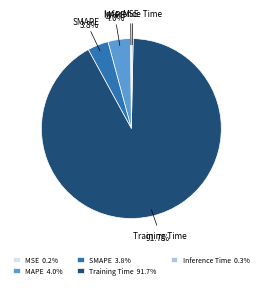

Is Training Time the majority of the pie?

Yes